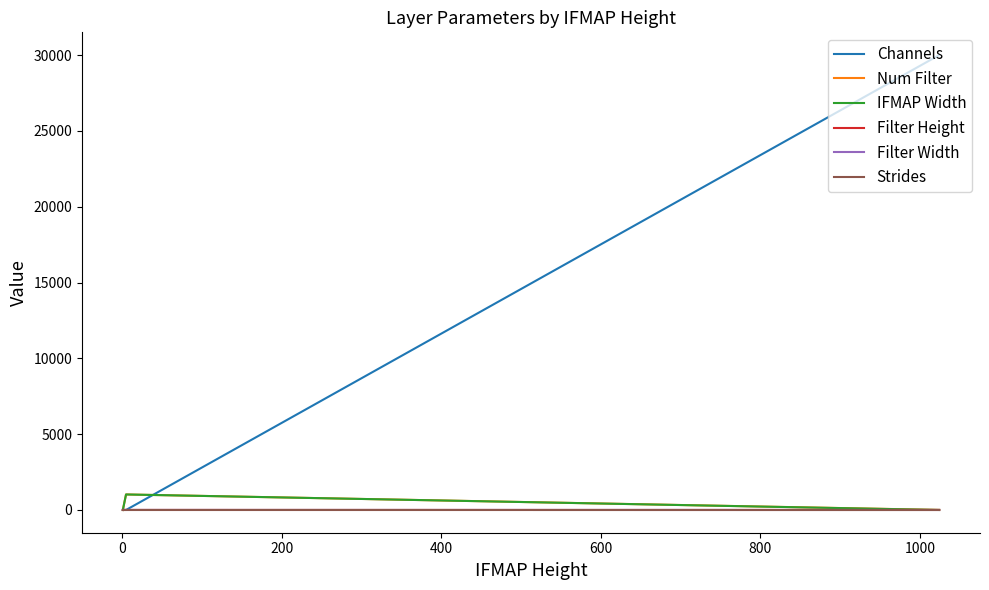

Is the value of Filter Width at 0 greater than the value of Channels at 400?

No